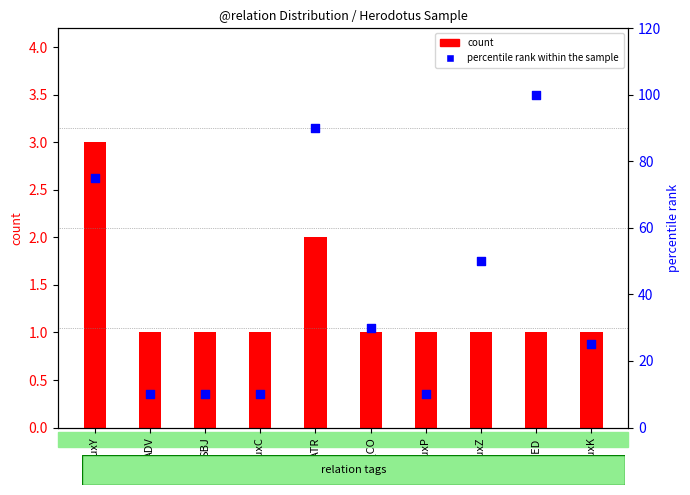

Is the value of percentile rank within the sample at AuxZ greater than the value of count at AuxC?

Yes